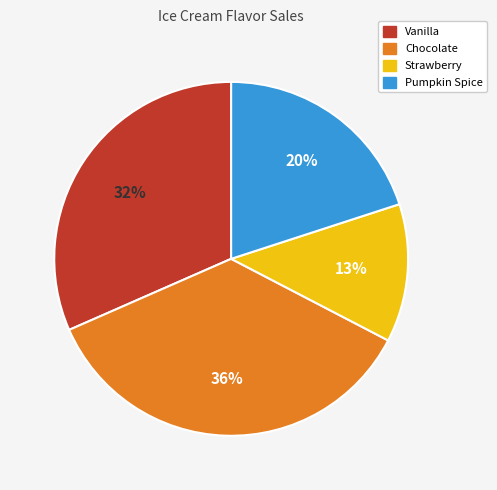

What percentage is the Strawberry slice, to the nearest percent?

13%